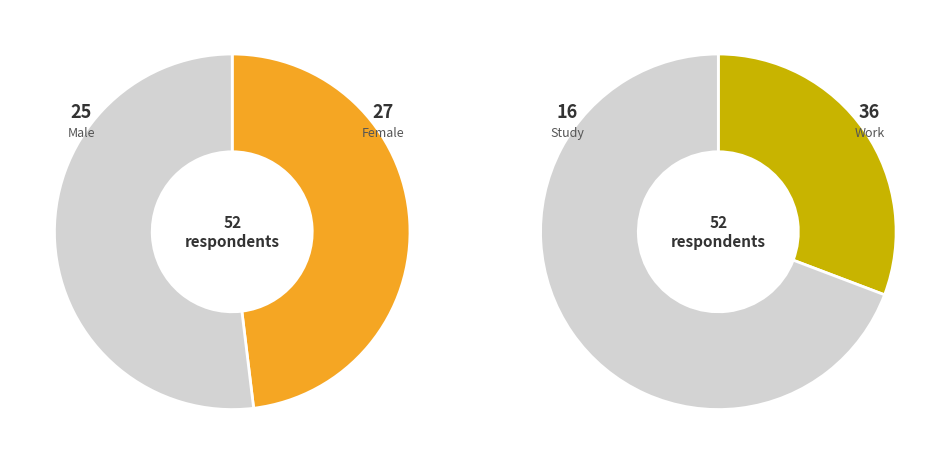

To the nearest percent, what is the difference between the Male and Female slice percentages?

4%